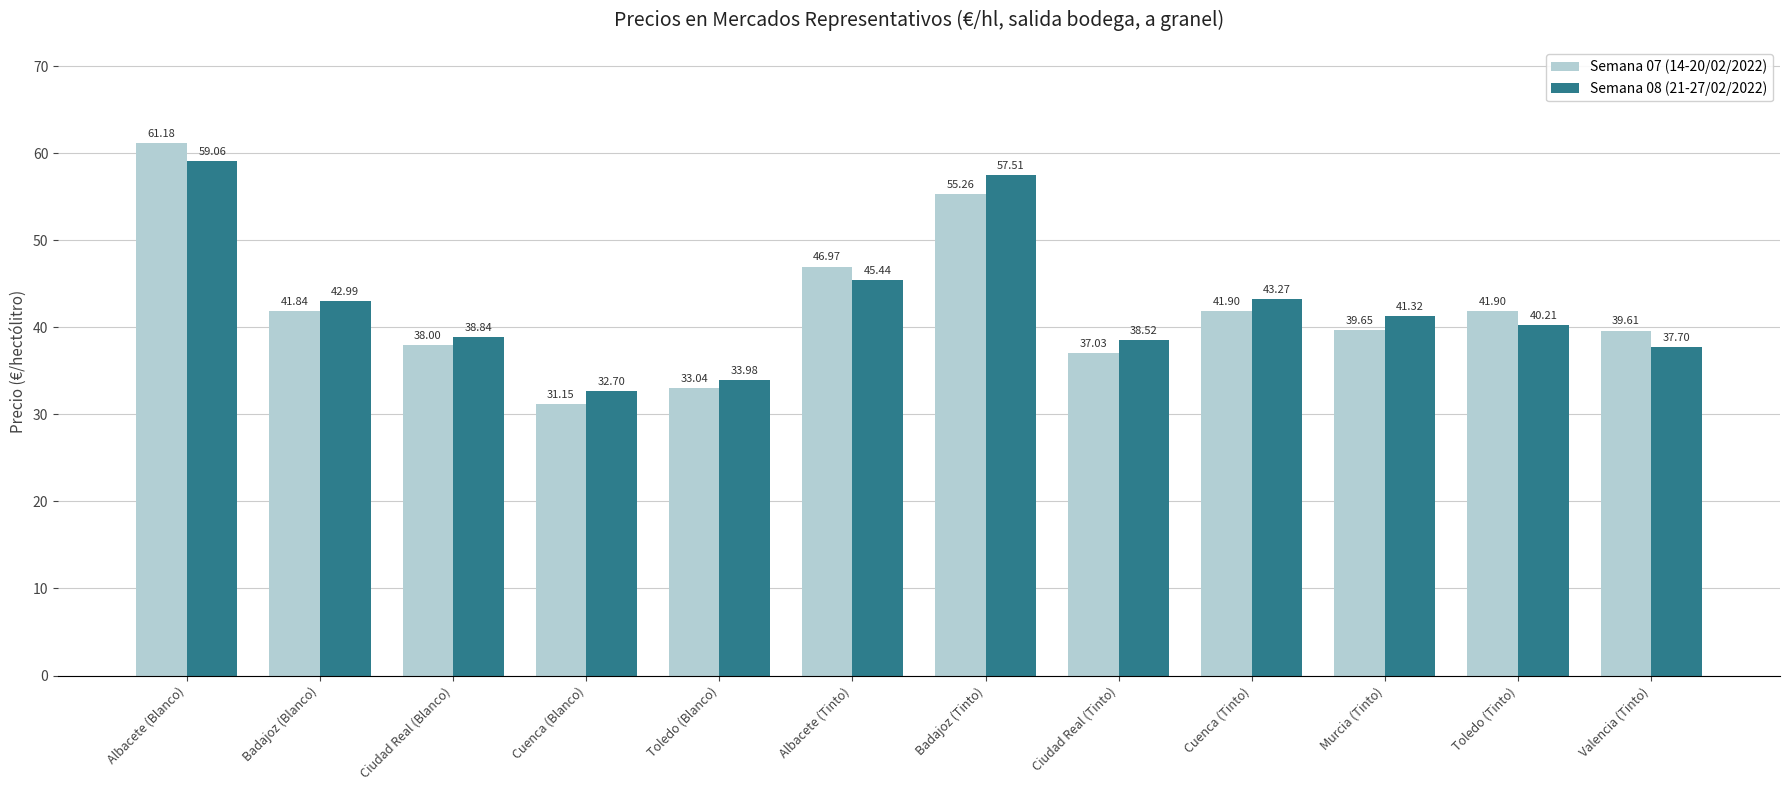

Where is Semana 08 (21-27/02/2022) nearest to the value 45?

Albacete (Tinto)